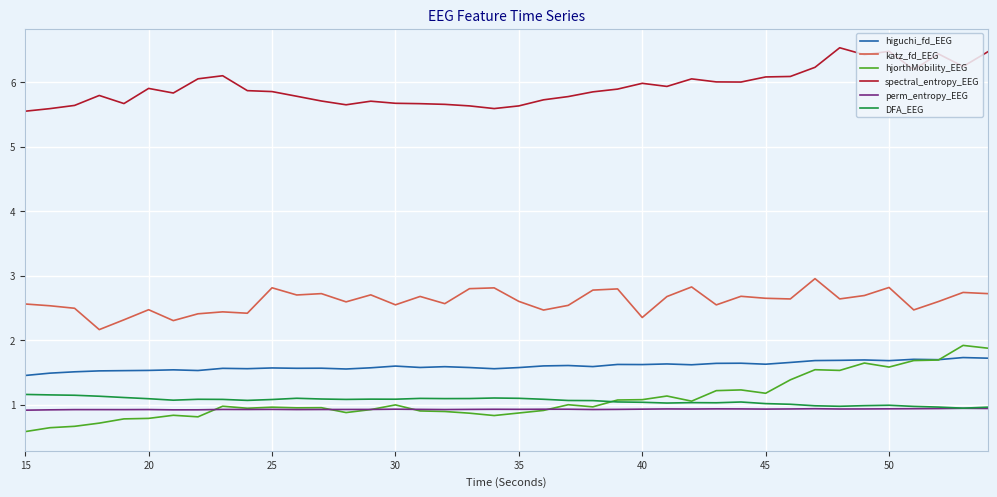

What is the maximum value shown in the chart?

6.5